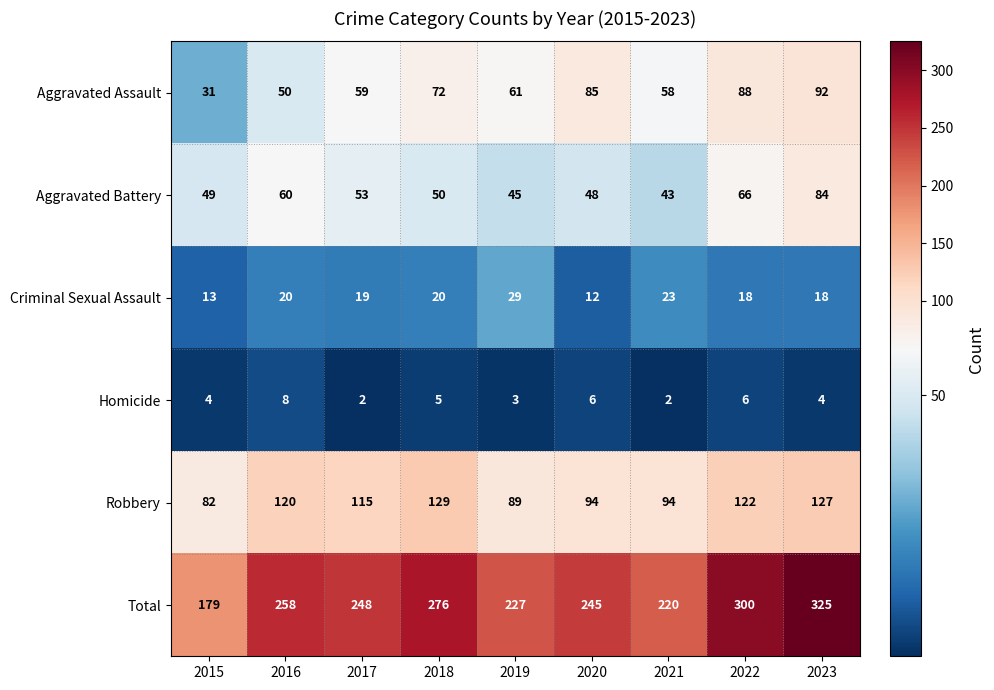

At which category is the sum across all series the highest?

2023